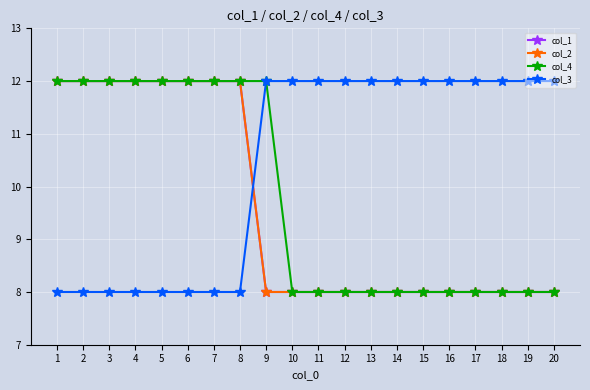

What is the difference between the col_3 values at 19 and 4?

4